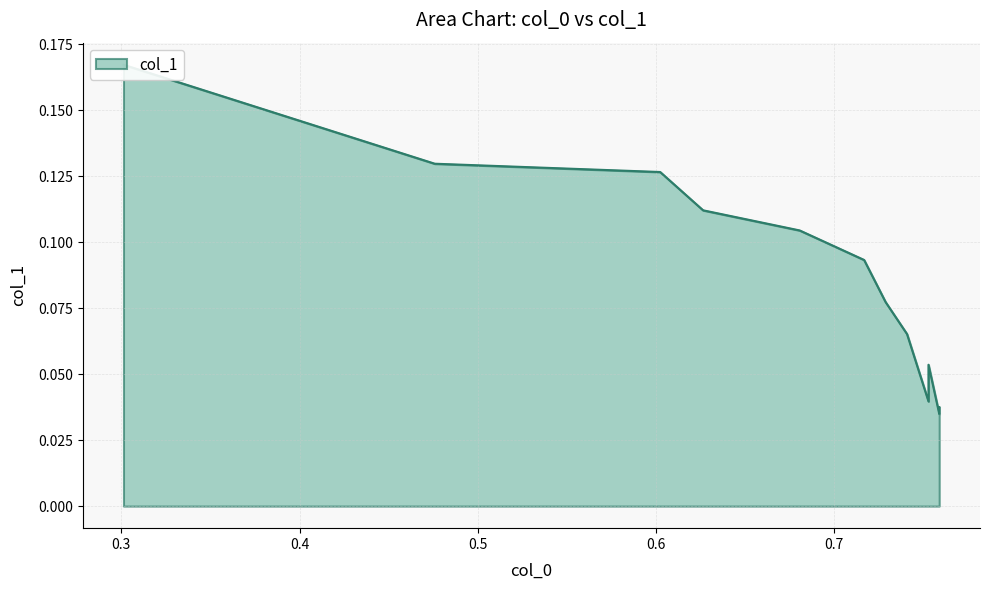

True or false: the data has more than 2 interior local peaks.

False